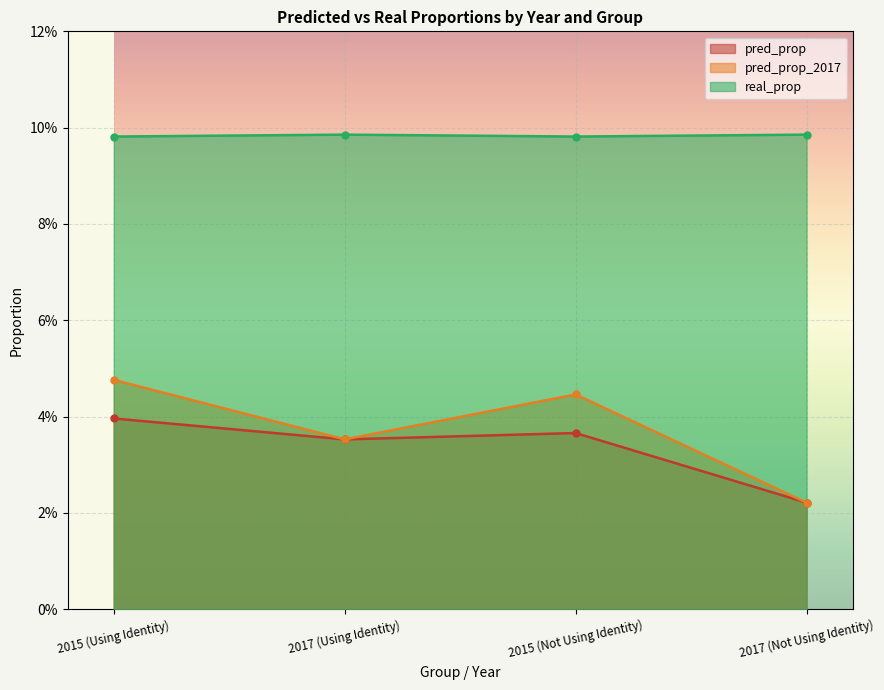

Reading left to right, extract all data points from this chart.

pred_prop: 0.0	0.0	0.0	0.0
pred_prop_2017: 0.0	0.0	0.0	0.0
real_prop: 0.1	0.1	0.1	0.1